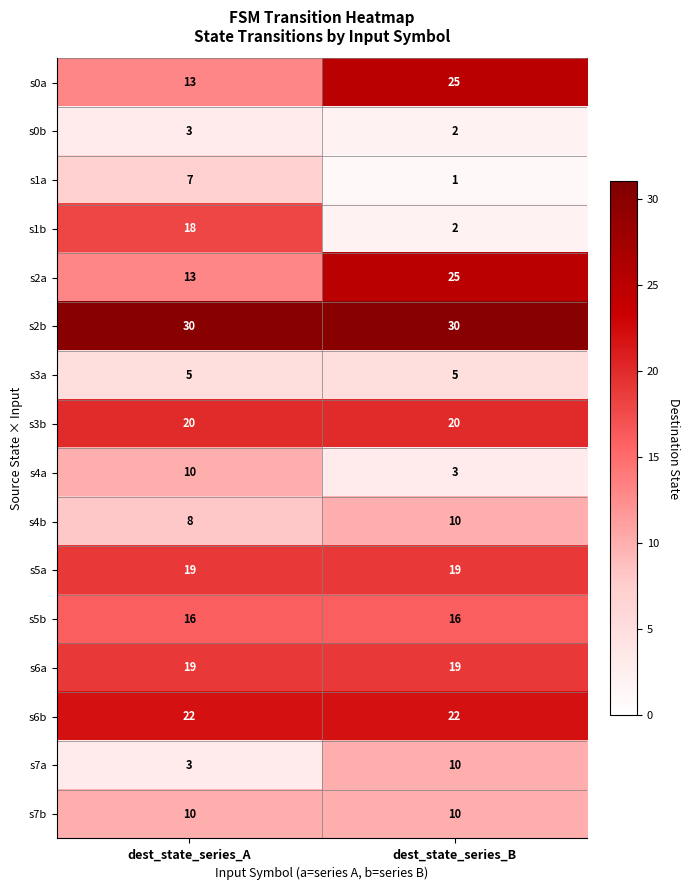

What is the difference between the maximum and minimum values in the s1b series?

16